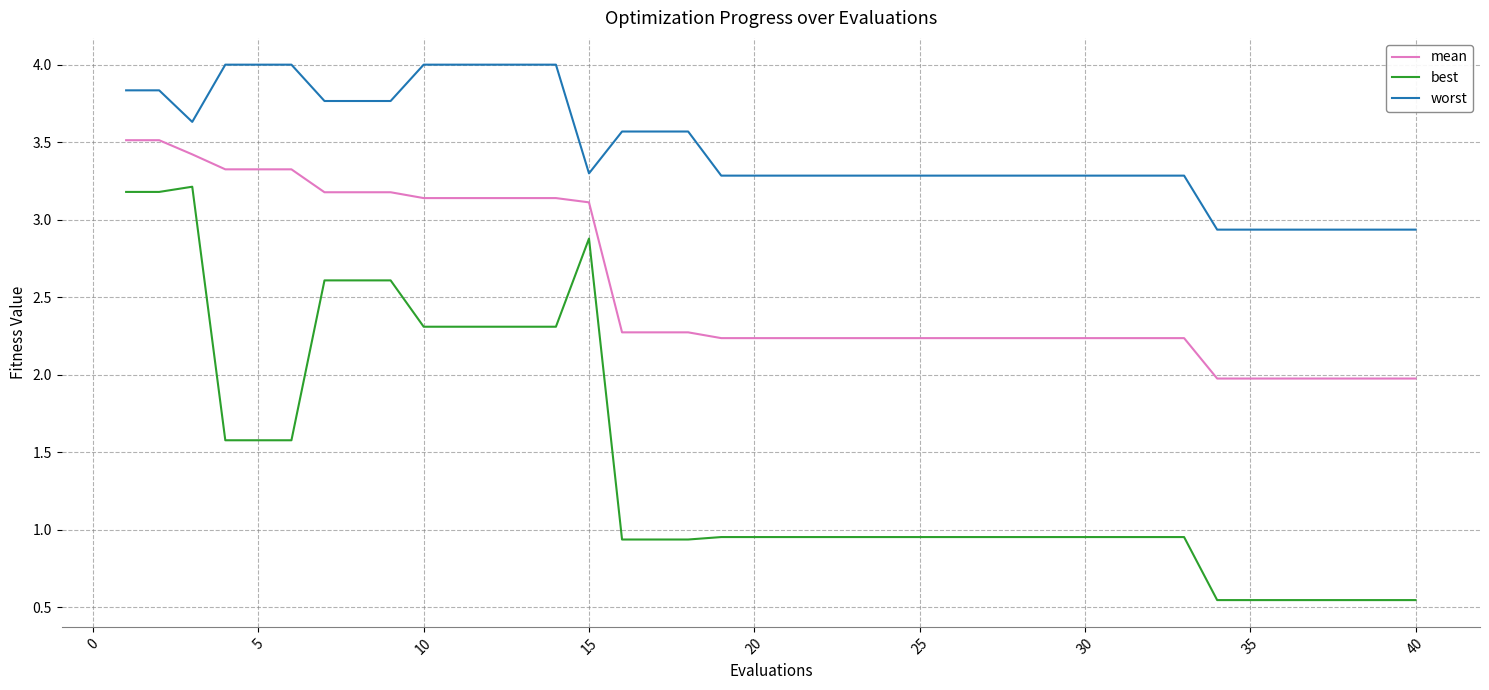

What is the difference between the second highest and minimum values in the mean series?

1.5